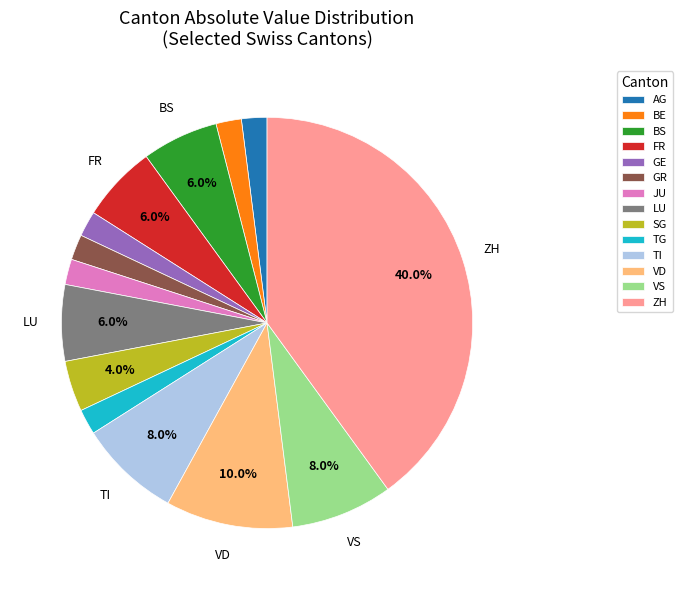

How many slices are in this pie chart?

14